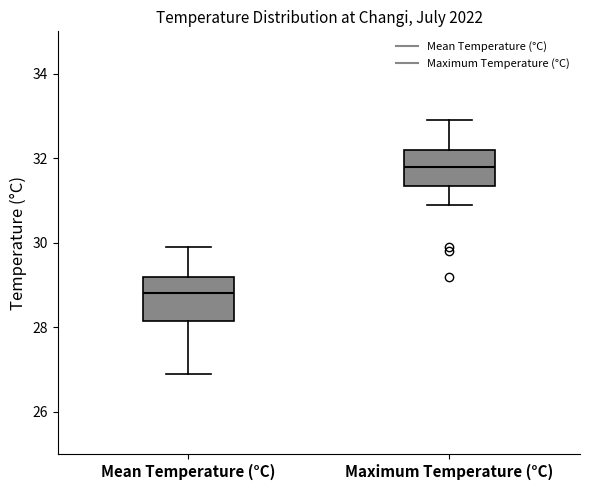

Reading left to right, read every box against the y-axis: the position of its median line, the range the box covers, and the ends of its whiskers. The values are not printed on the chart, so give them approximately, as read against the axis.

Mean Temperature (°C): median 28.8, box 28.2 to 29.2, whiskers 27.0 to 30.0
Maximum Temperature (°C): median 31.8, box 31.4 to 32.2, whiskers 31.0 to 33.0